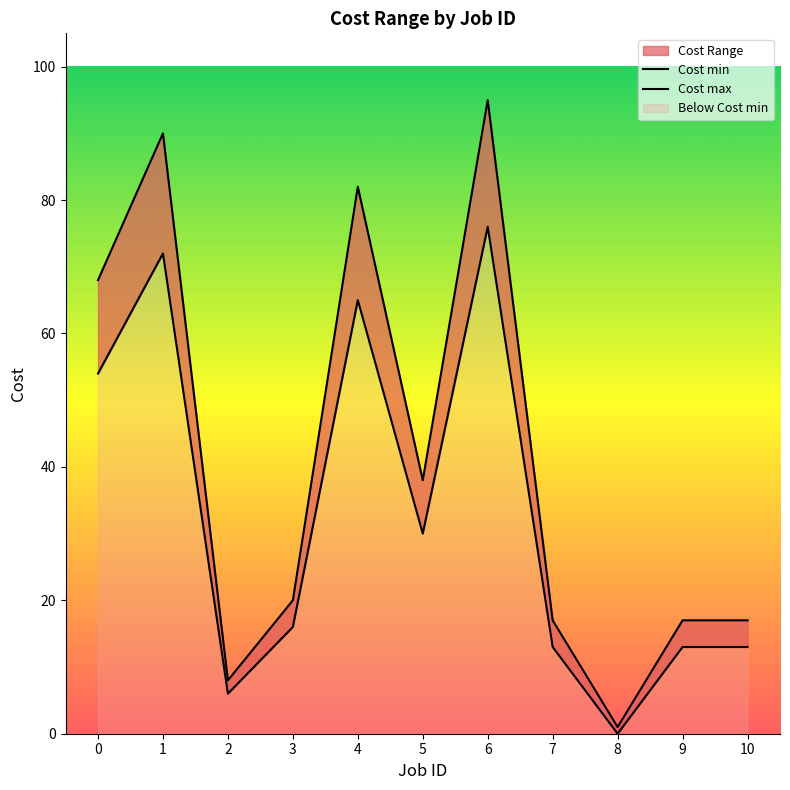

How many interior local valleys does the Cost max series have?

3